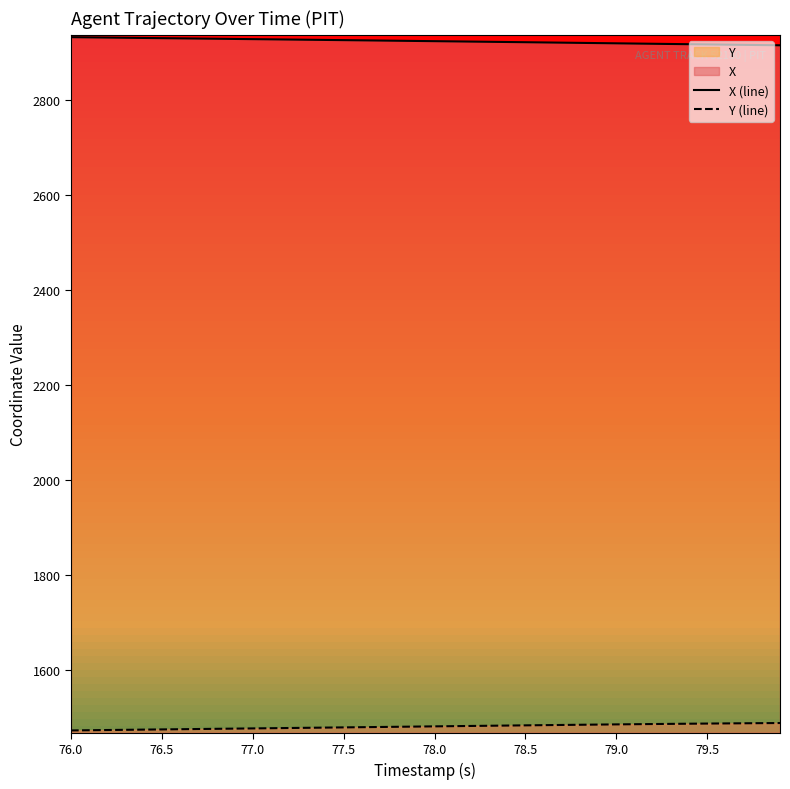

Reading left to right, what are all the values shown in this chart?

X (line): 2933.5	2933.1	2932.6	2932.2	2931.8	2931.4	2931.0	2930.6	2930.2	2929.7	2929.3	2928.9	2928.5	2928.1	2927.6	2927.2	2926.8	2926.3	2925.9	2925.5	2925.0	2924.6	2924.2	2923.7	2923.3	2922.8	2922.4	2921.9	2921.4	2921.0	2920.5	2920.0	2919.6	2919.1	2918.6	2918.2	2917.7	2917.3	2916.8	2916.3
Y (line): 1471.7	1472.2	1472.6	1473.0	1473.5	1473.9	1474.3	1474.7	1475.1	1475.6	1476.0	1476.4	1476.8	1477.3	1477.7	1478.1	1478.6	1479.0	1479.4	1479.9	1480.3	1480.7	1481.2	1481.6	1482.0	1482.4	1482.9	1483.3	1483.7	1484.1	1484.5	1484.8	1485.2	1485.6	1485.9	1486.2	1486.5	1486.8	1487.1	1487.3